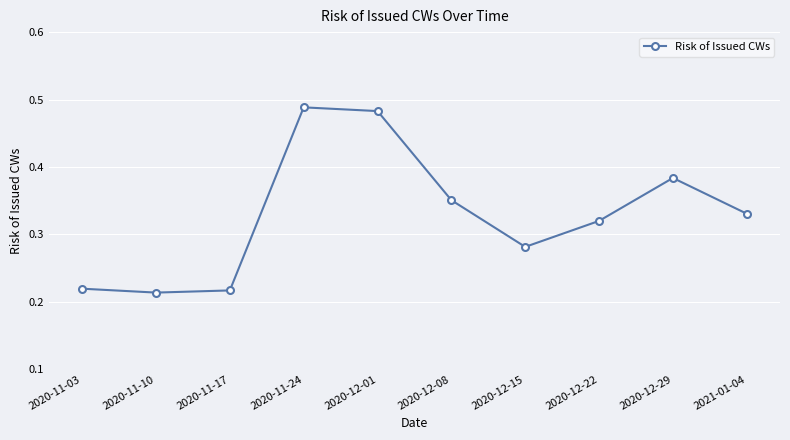

What is the sum of all values?

3.3